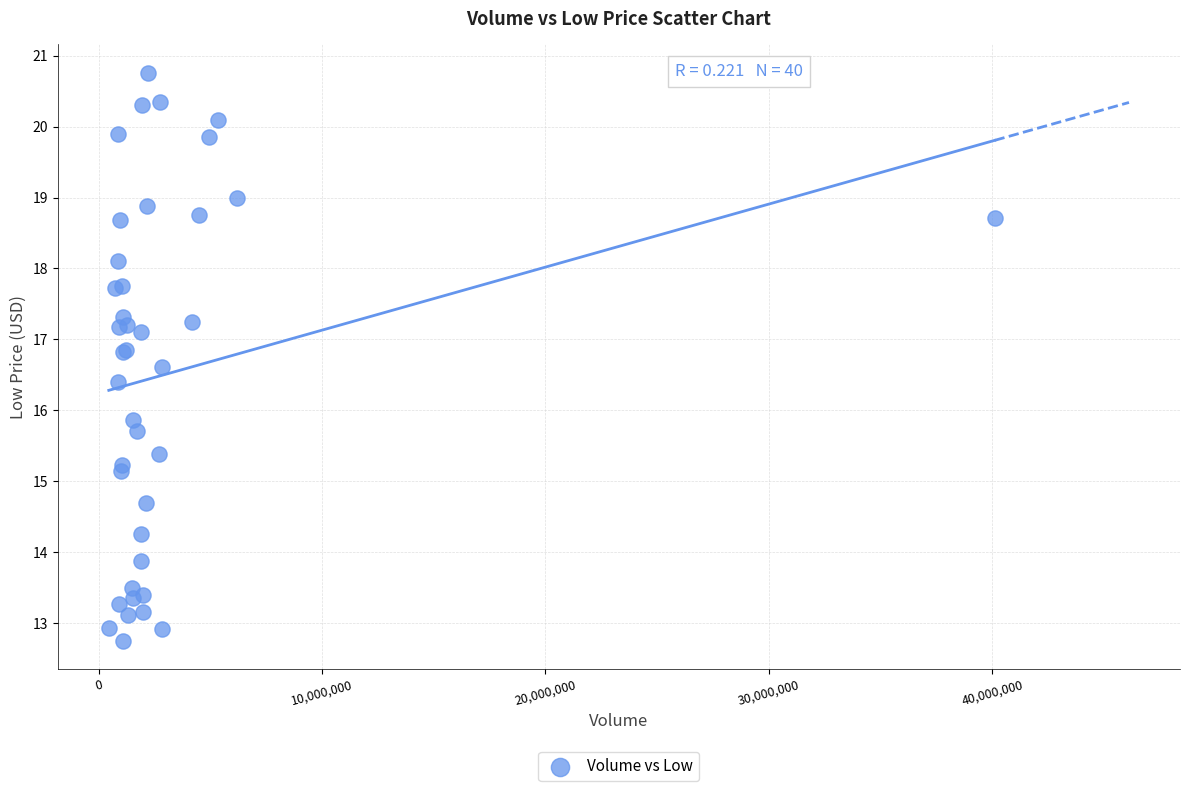

What Y value in the scatter plot is closest to 16?

15.9